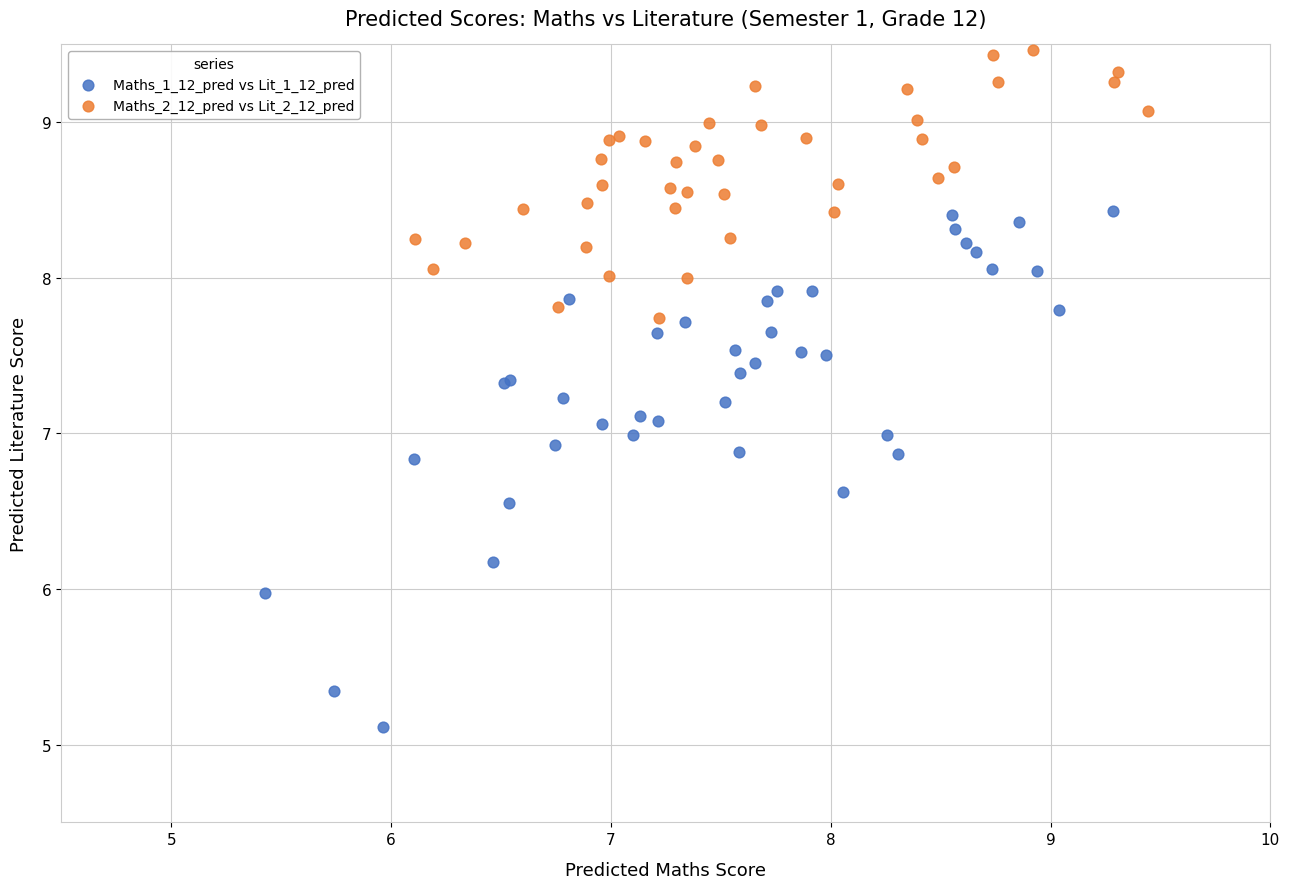

Which series has the widest spread of Y values?

Maths_1_12_pred vs Lit_1_12_pred